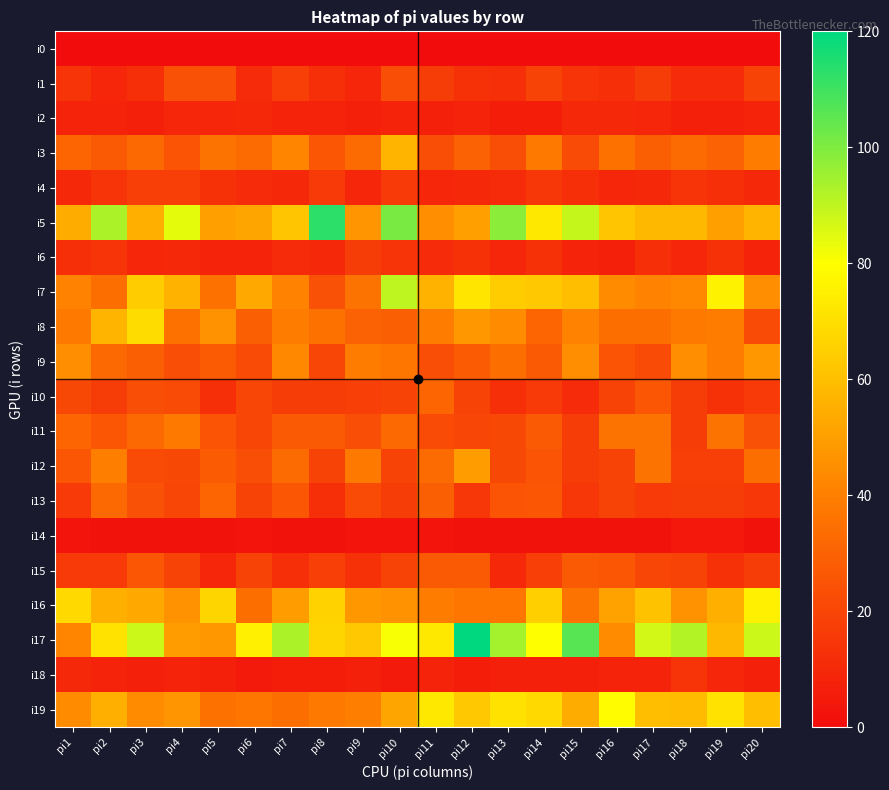

Count the number of categories in the chart.

20